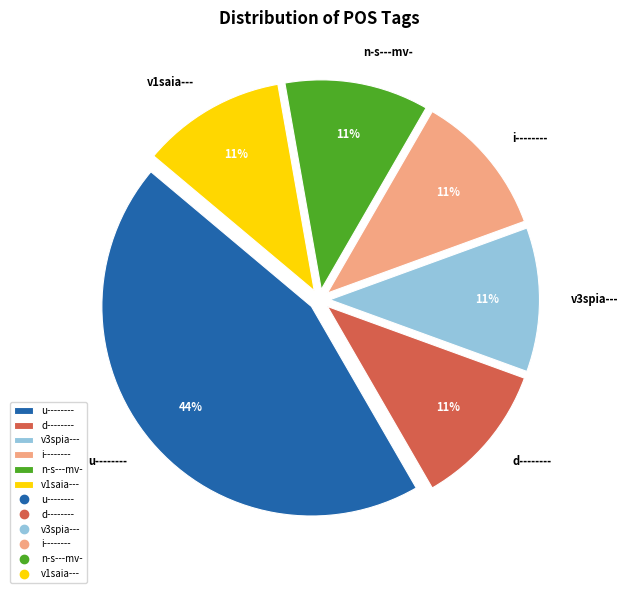

Does any single category account for the majority?

No